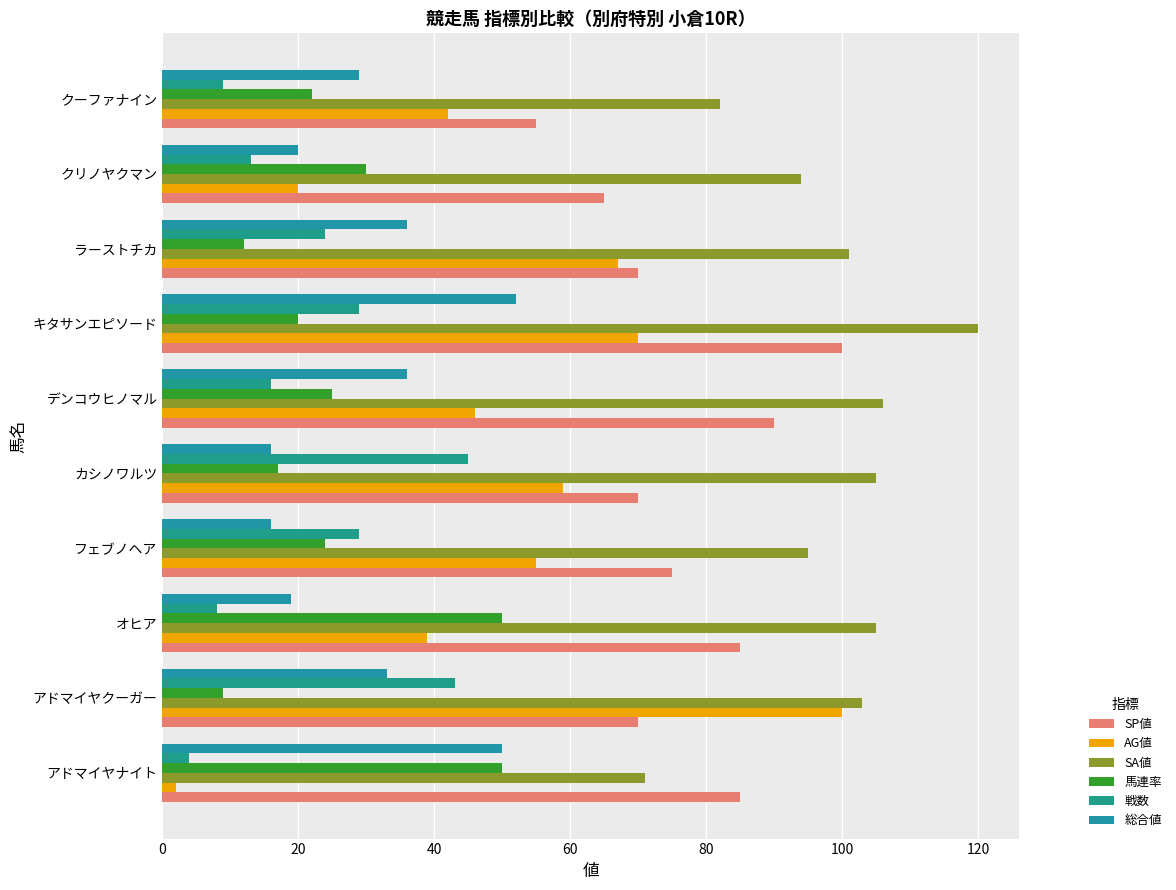

What are all the series names shown in the legend?

SP値, AG値, SA値, 馬連率, 戦数, 総合値